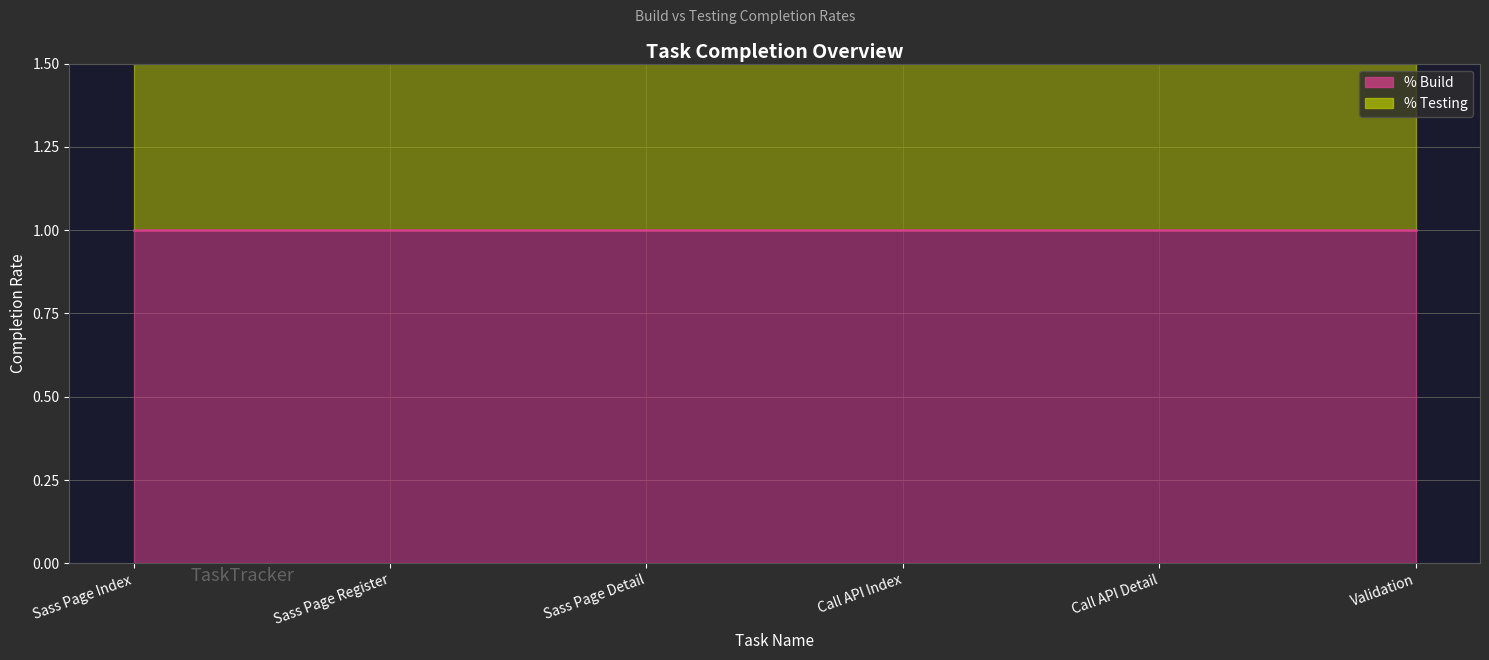

True or false: % Build line has more than 1 points higher than both neighbors.

False